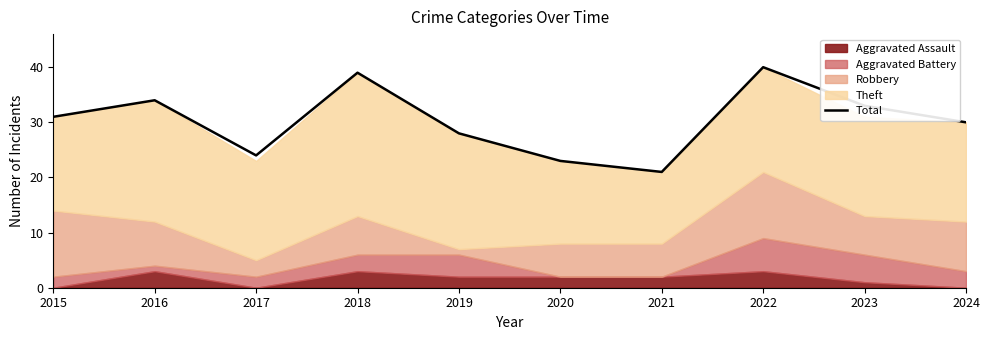

Rank the categories by value from lowest to highest.

2021, 2020, 2017, 2019, 2024, 2015, 2023, 2016, 2018, 2022